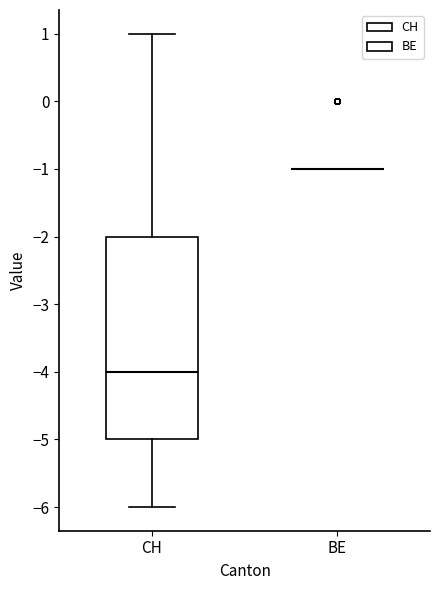

Where is the upper edge of the box for CH on the y-axis? The values are not printed on the chart, so give them approximately, as read against the axis.

-2